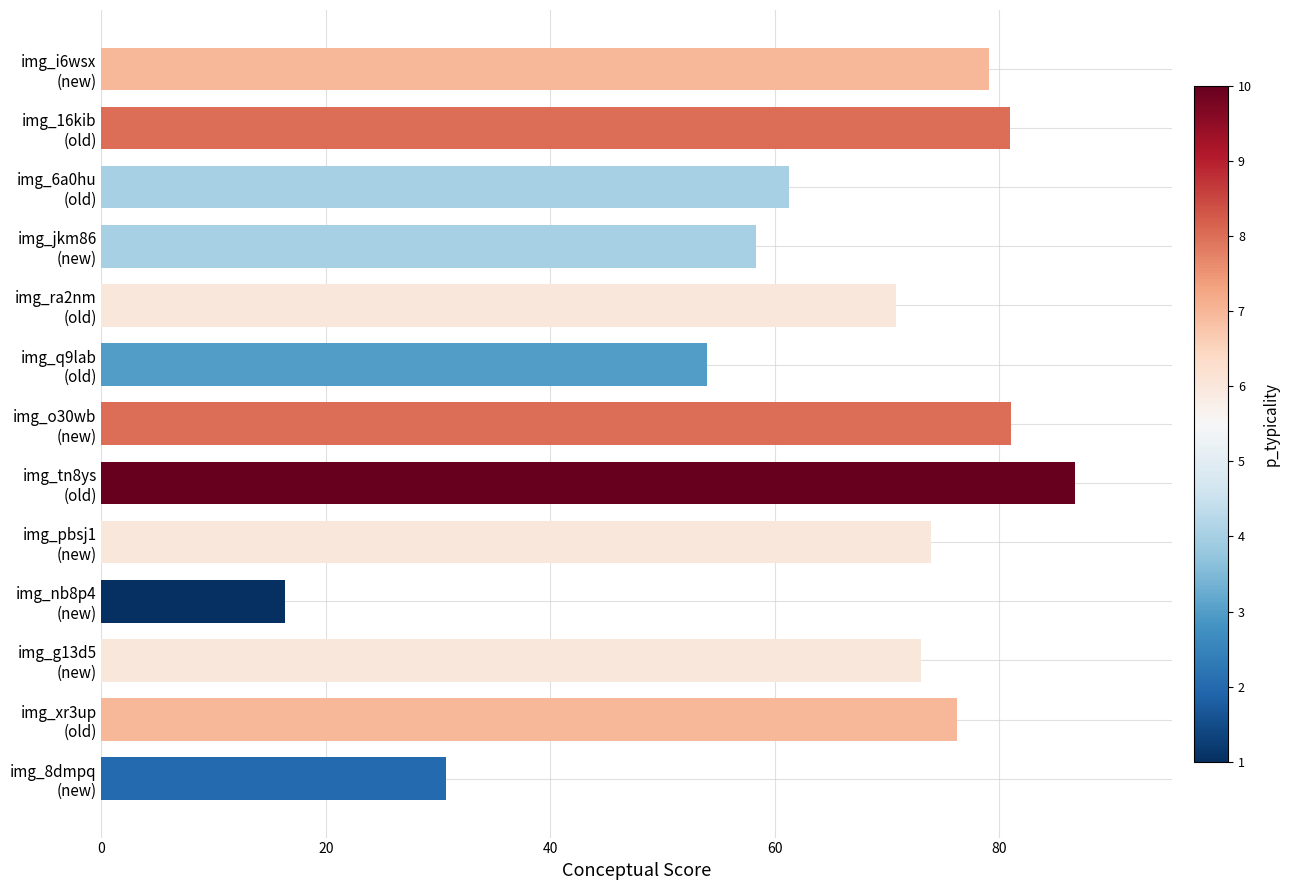

What is the sum of all values?

842.3